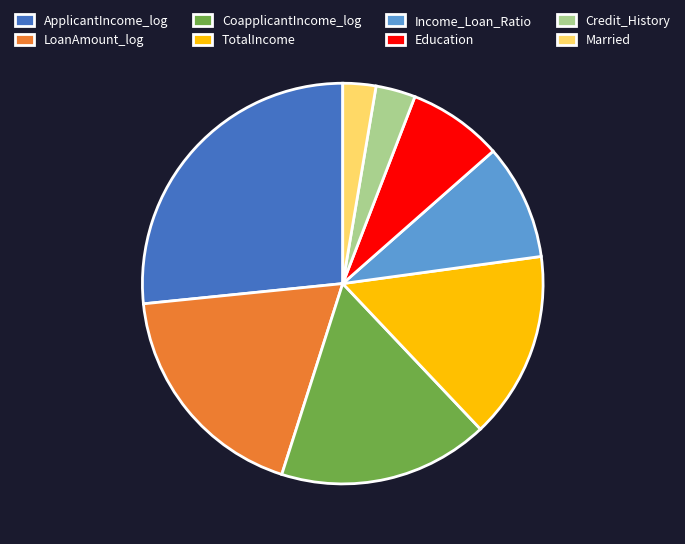

Is there any slice that represents more than half of the pie?

No